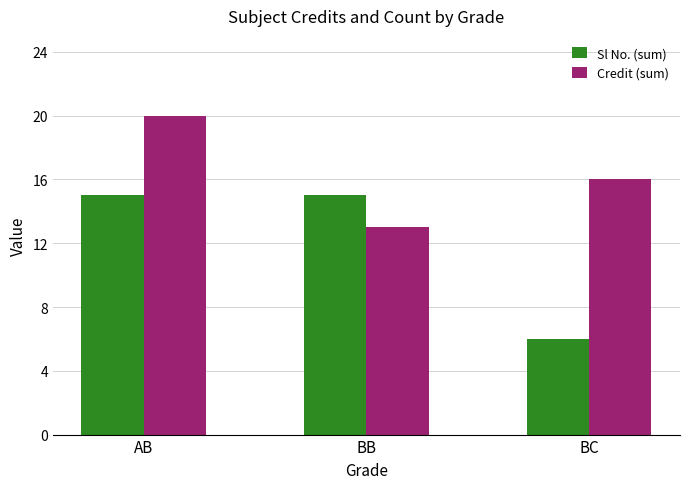

Reading left to right, extract all data points from this chart.

Sl No. (sum): 15	15	6
Credit (sum): 20	13	16